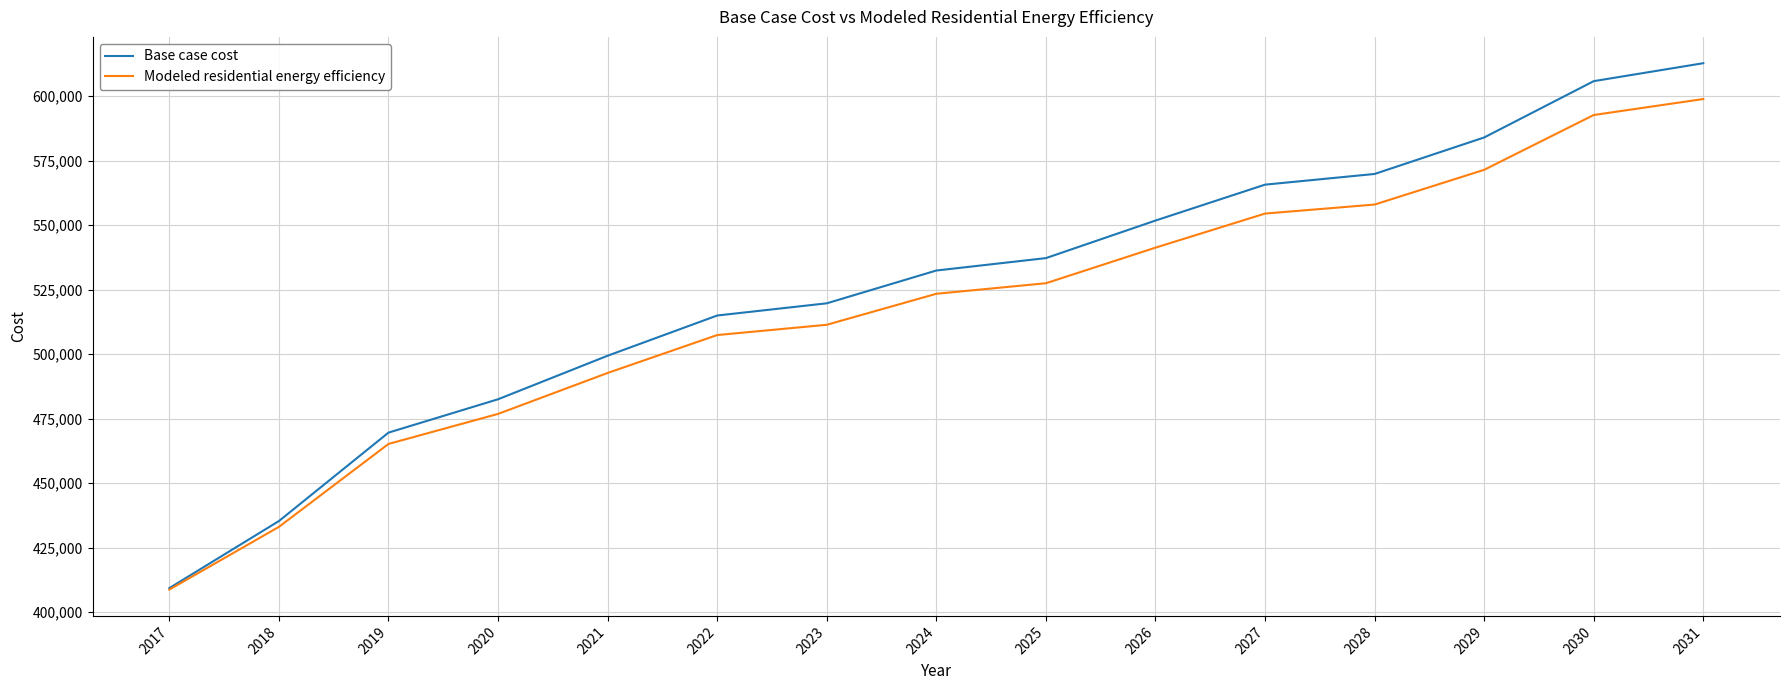

Rank the series at 2030 from lowest to highest value.

Modeled residential energy efficiency, Base case cost